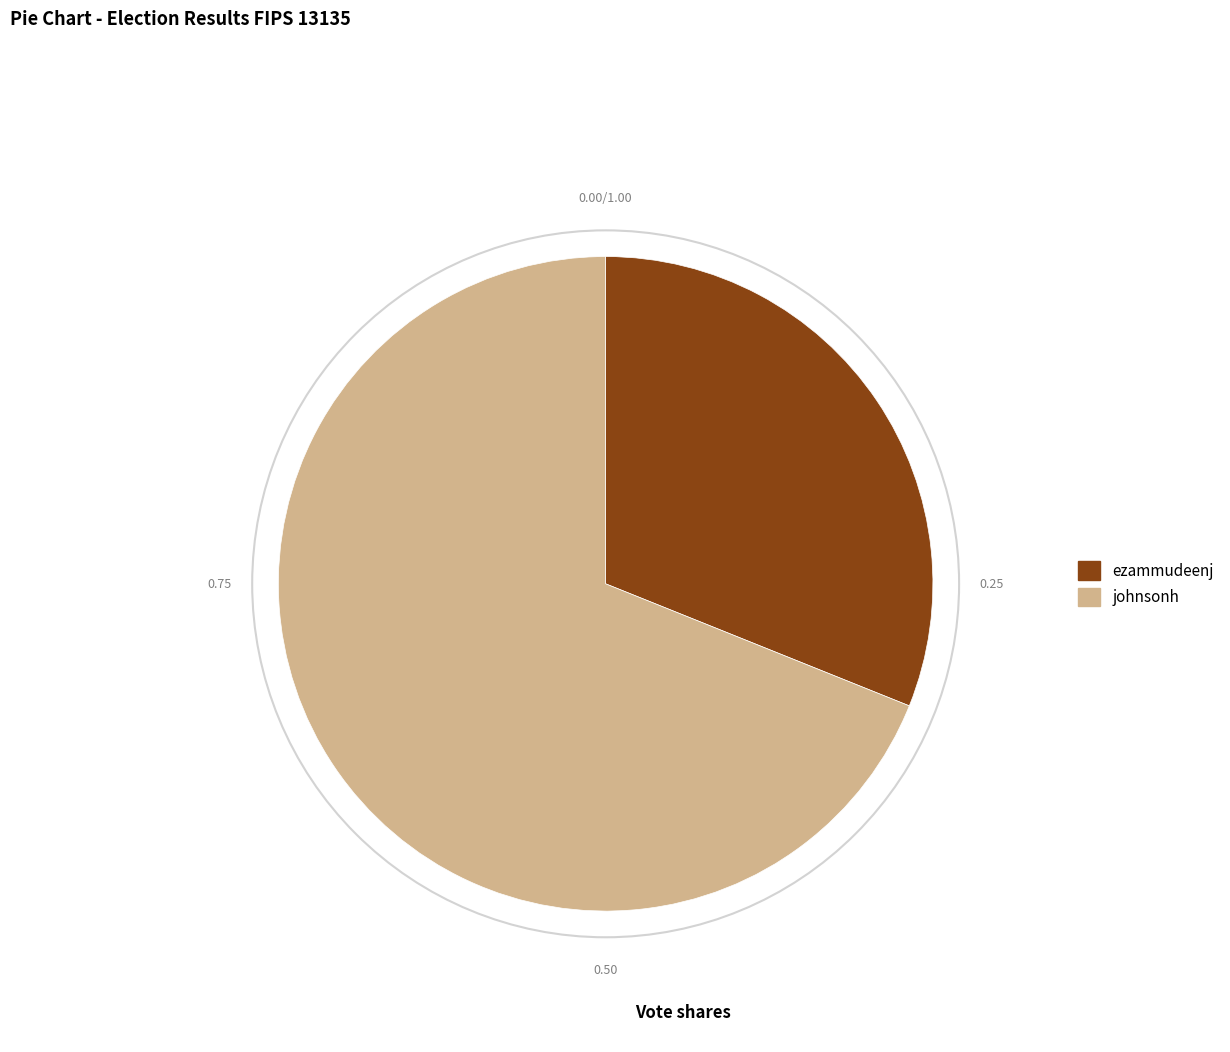

The ezammudeenj slice represents 31% of the pie. True or false?

True